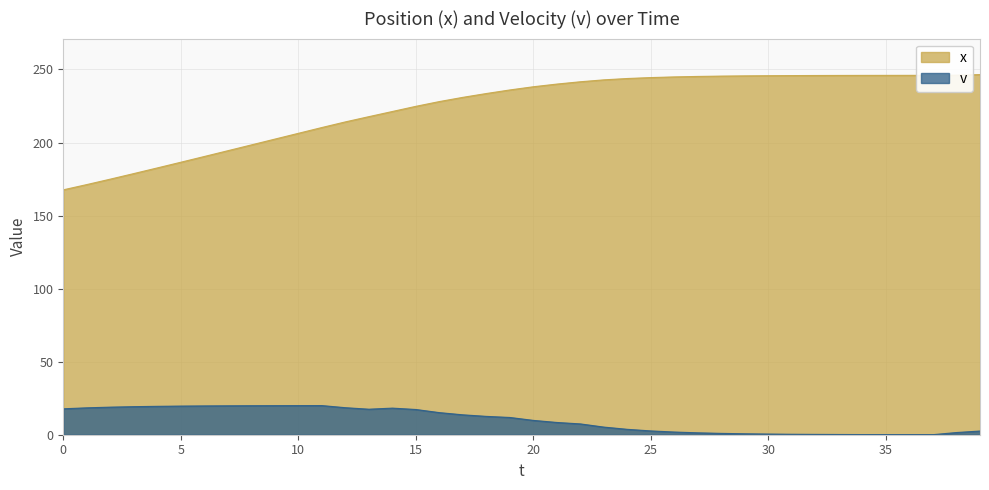

Reading left to right, transcribe all the data shown in this chart.

x: 0=167.6	1=171.2	2=174.9	3=178.8	4=182.6	5=186.5	6=190.4	7=194.4	8=198.4	9=202.3	10=206.3	11=210.3	12=214.1	13=217.7	14=221.2	15=224.8	16=228.1	17=230.9	18=233.6	19=236.0	20=238.2	21=240.0	22=241.6	23=242.9	24=243.8	25=244.5	26=244.9	27=245.2	28=245.5	29=245.6	30=245.8	31=245.8	32=245.9	33=245.9	34=246.0	35=246.0	36=246.0	37=246.0	38=246.1	39=246.5
v: 0=17.8	1=18.4	2=18.9	3=19.2	4=19.4	5=19.6	6=19.7	7=19.8	8=19.9	9=19.9	10=19.9	11=19.9	12=18.5	13=17.5	14=18.2	15=17.3	16=15.1	17=13.6	18=12.6	19=11.8	20=9.8	21=8.4	22=7.4	23=5.2	24=3.7	25=2.6	26=1.8	27=1.3	28=0.9	29=0.7	30=0.5	31=0.3	32=0.2	33=0.2	34=0.1	35=0.1	36=0.1	37=0.0	38=1.5	39=2.5